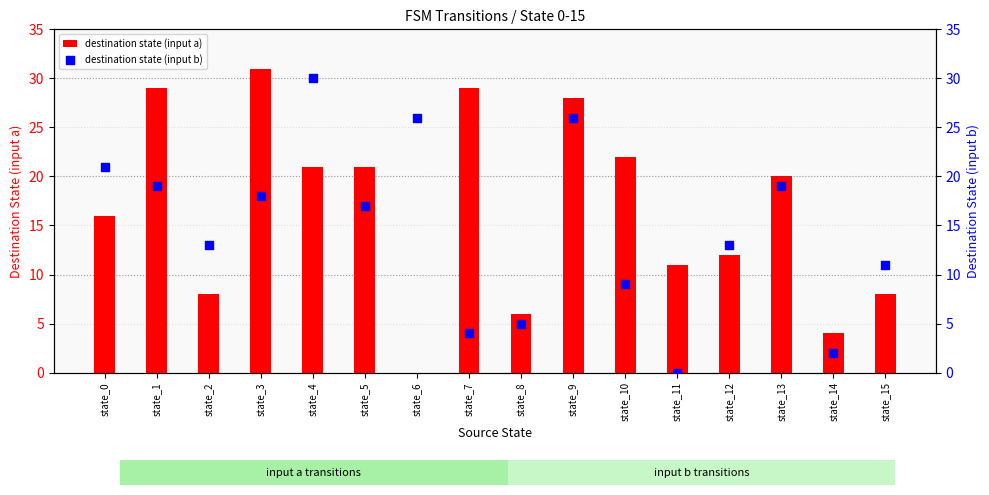

What are all the series names shown in the legend?

destination state (input a), destination state (input b)